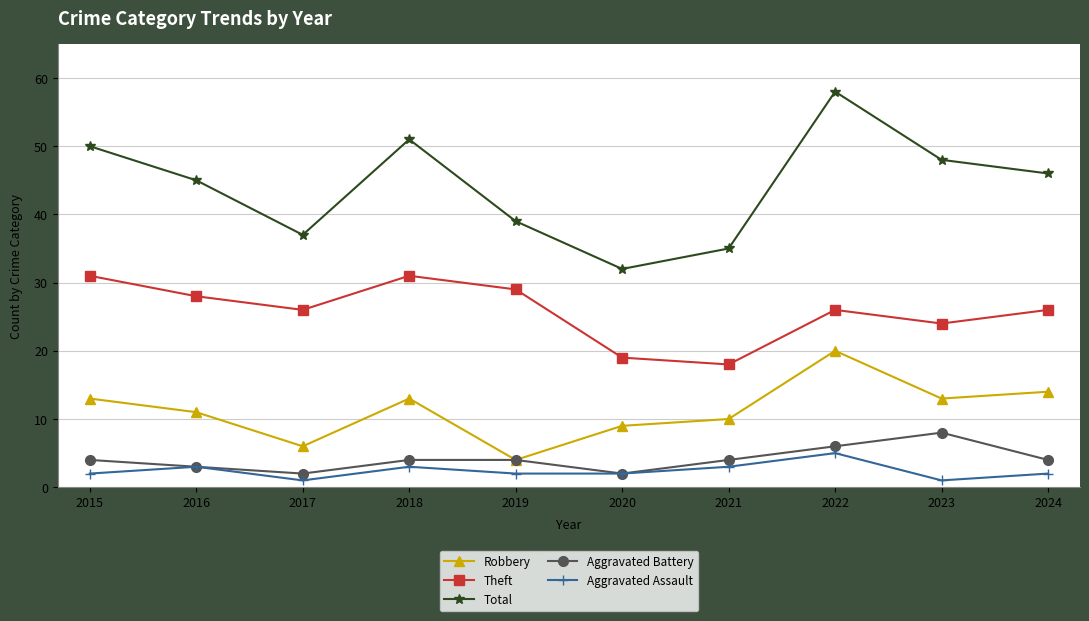

Is this an area chart (filled region under the line)?

No